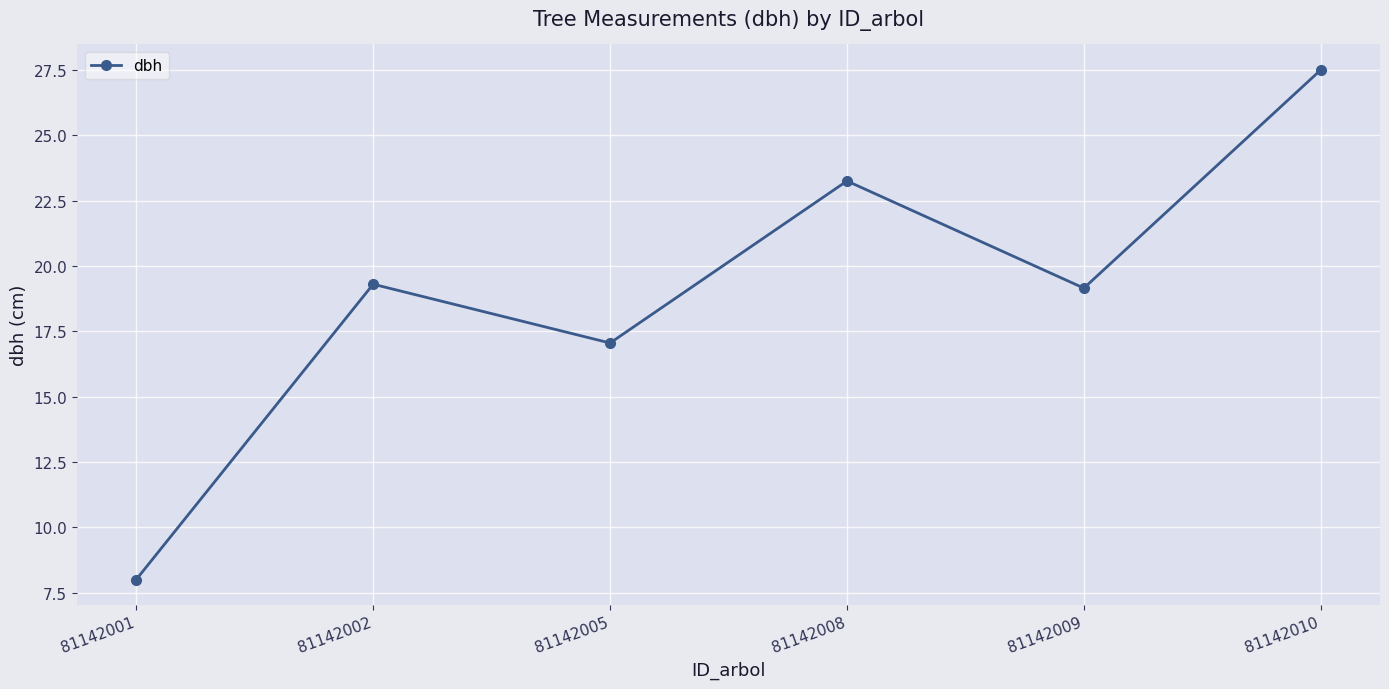

Which label corresponds to the largest value in the chart?

81142010